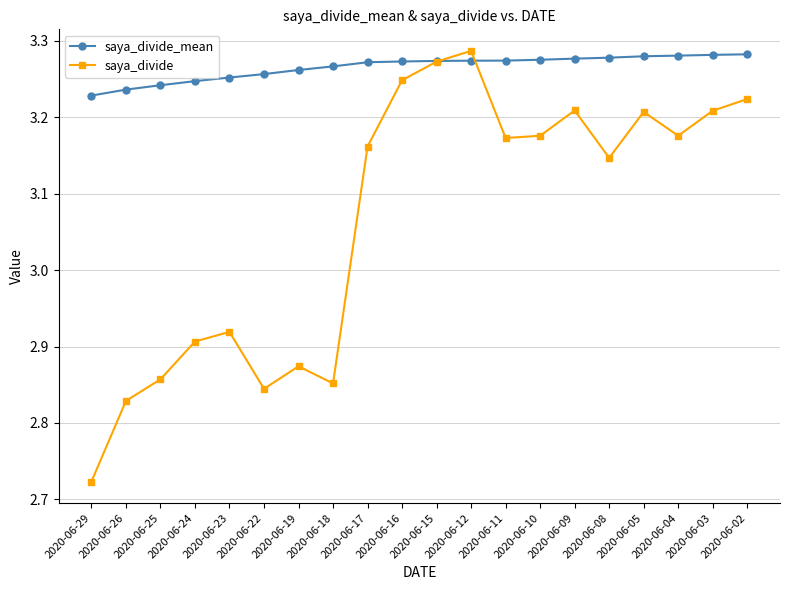

How many intersections are there between saya_divide_mean and saya_divide?

2